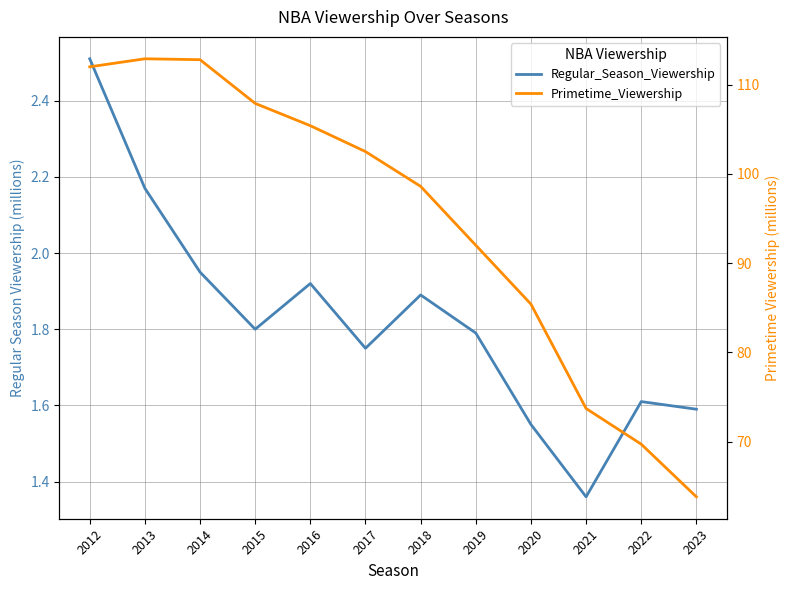

The Regular_Season_Viewership series shows 0.7 at 2023. True or false?

False